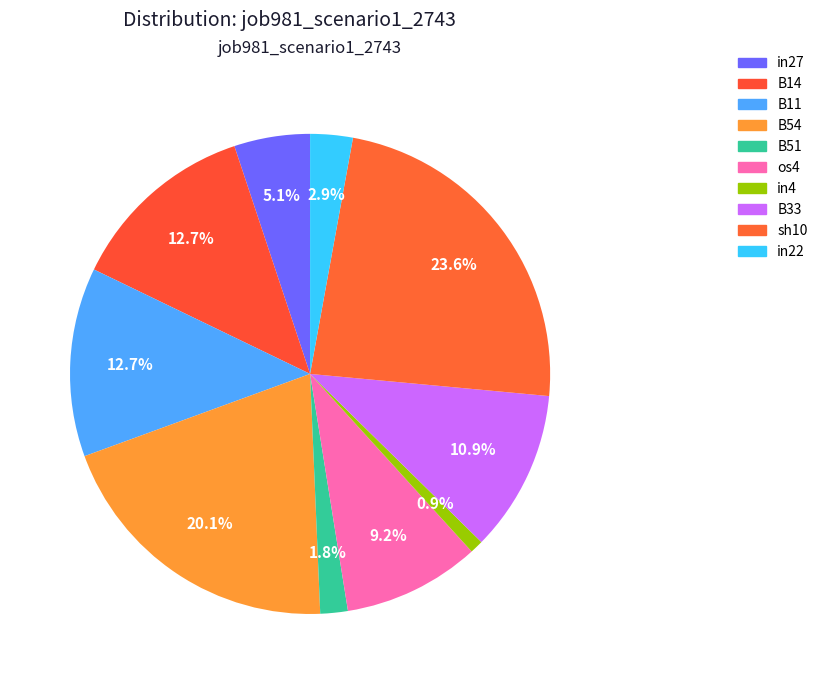

How many segments does this pie chart have?

10